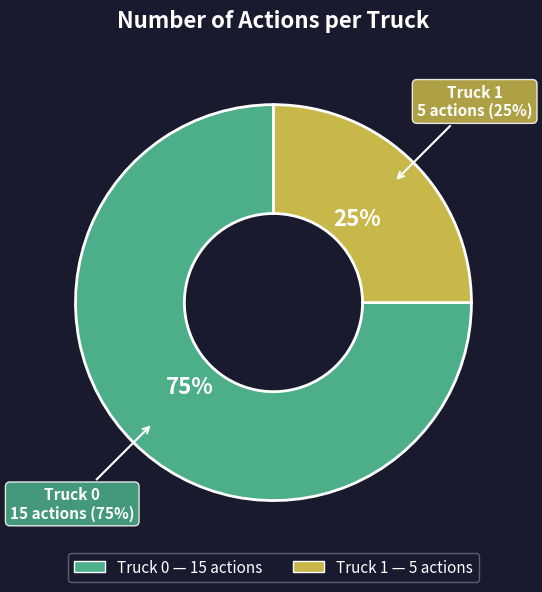

Combined, what portion of the pie is Truck 0 and Truck 1?

100.0%